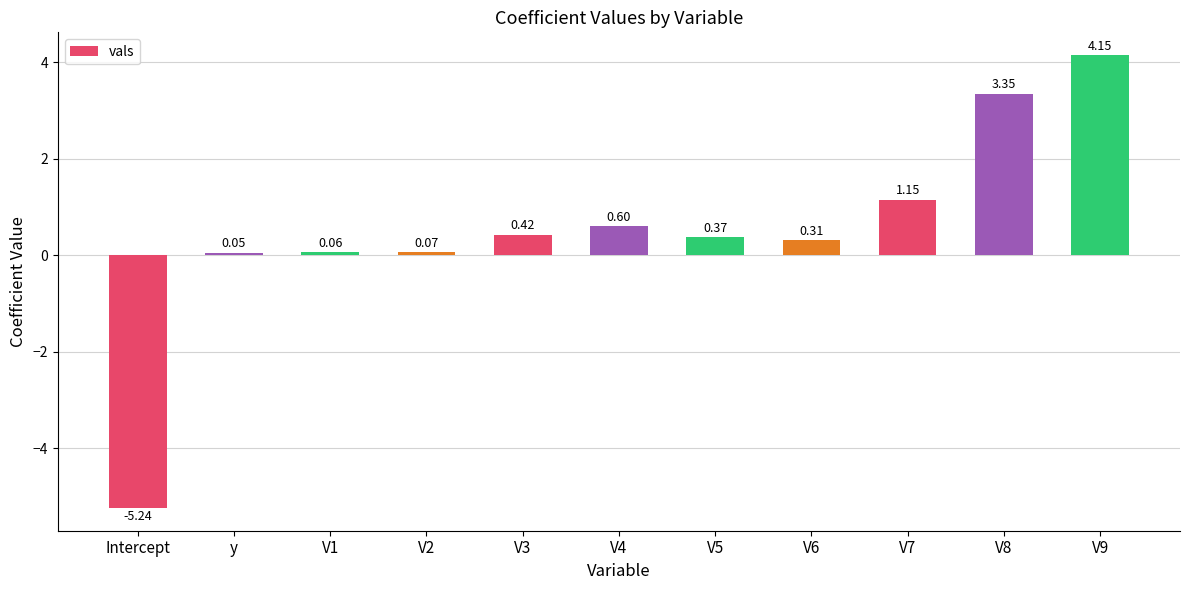

Rank the categories by value from highest to lowest.

V9, V8, V7, V4, V3, V5, V6, V2, V1, y, Intercept